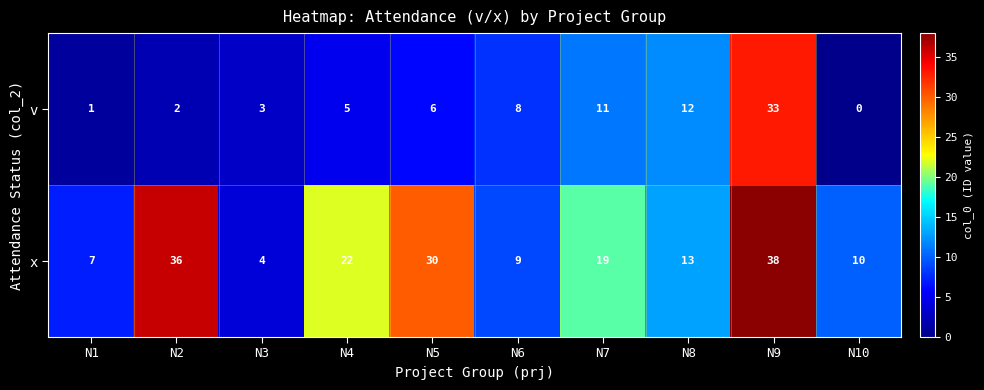

List the series in order of their overall mean, highest first.

x, v